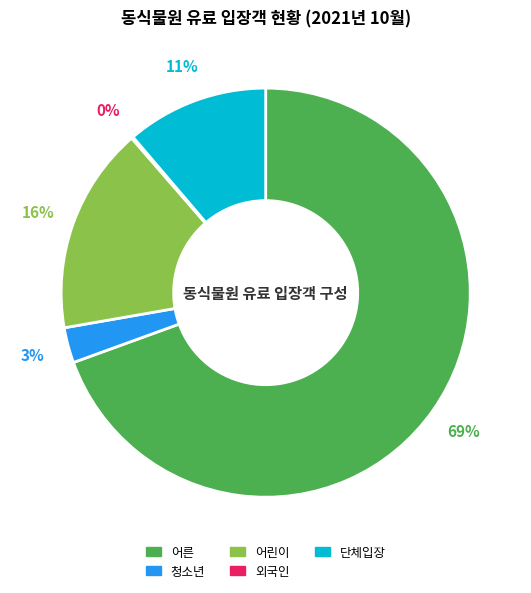

What is the largest slice in the pie chart?

어른